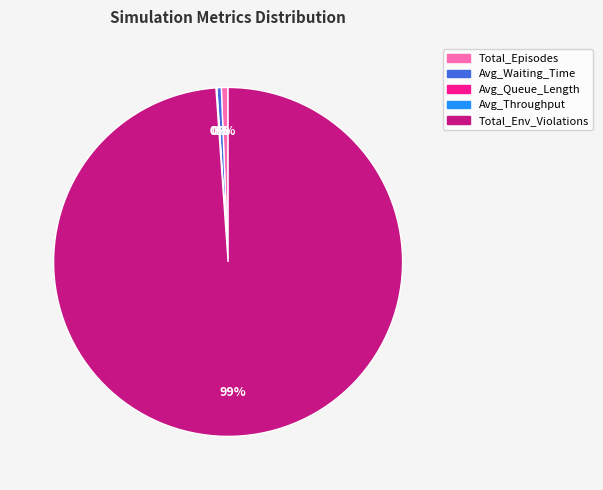

Does any single category account for the majority?

Yes